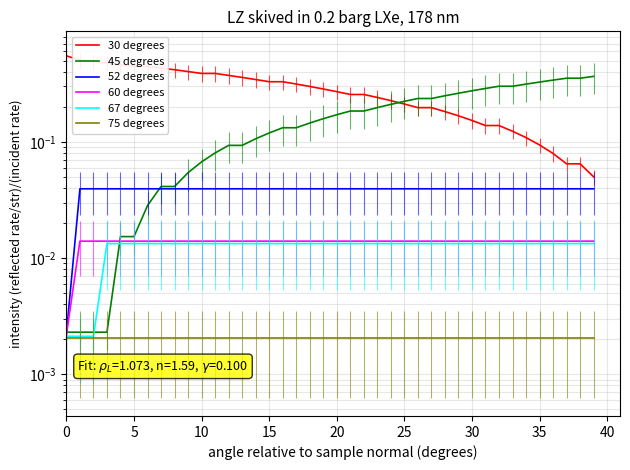

Which series changed the most between 0 and 16?

30 degrees